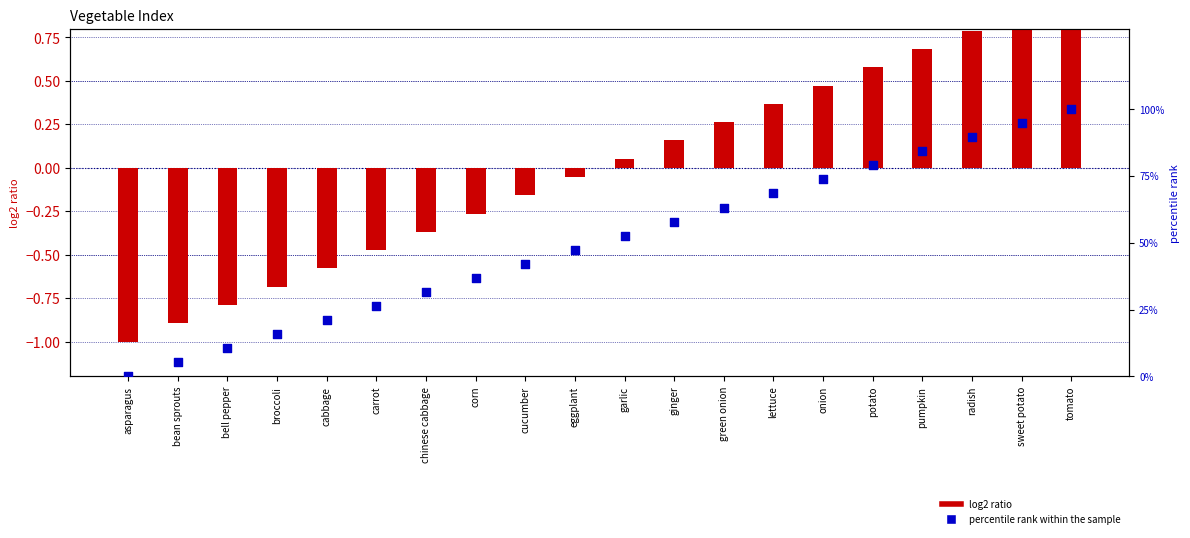

Is the value of log2 ratio at asparagus greater than the value of percentile rank within the sample at chinese cabbage?

No